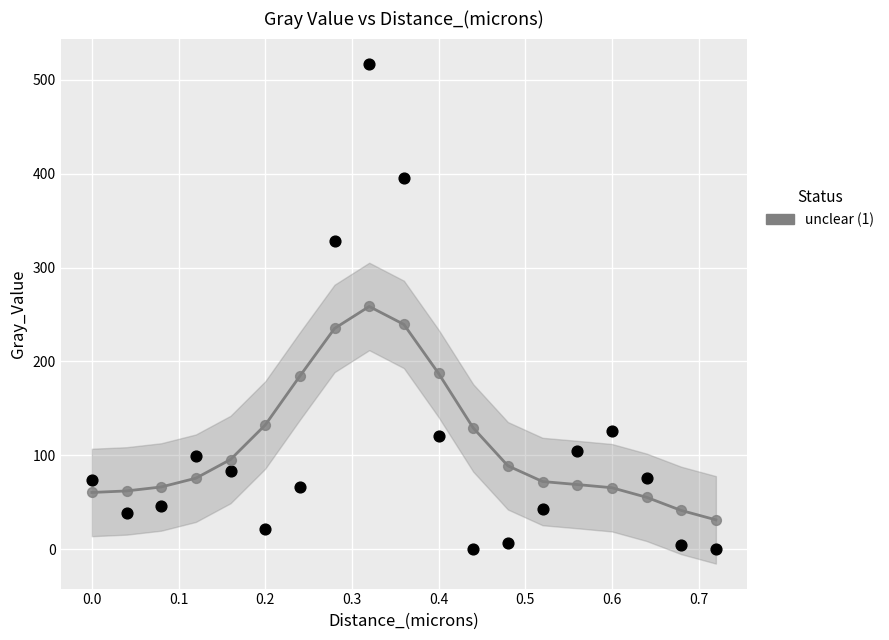

Across all data points, what is the range of X values (max minus min)?

0.7